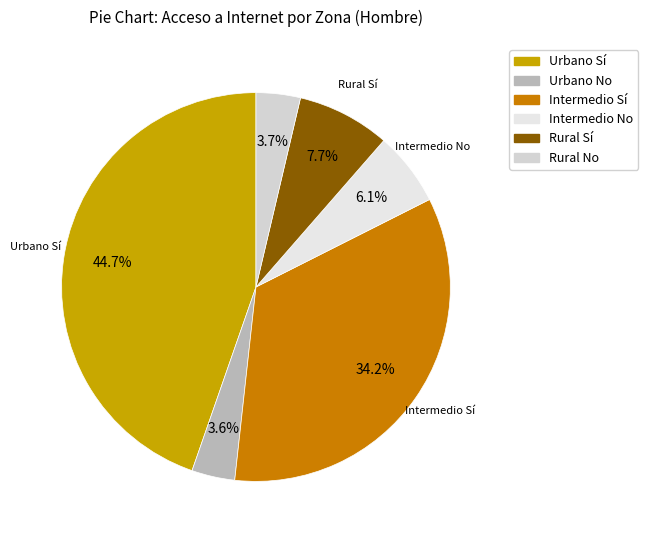

How many segments does this pie chart have?

6